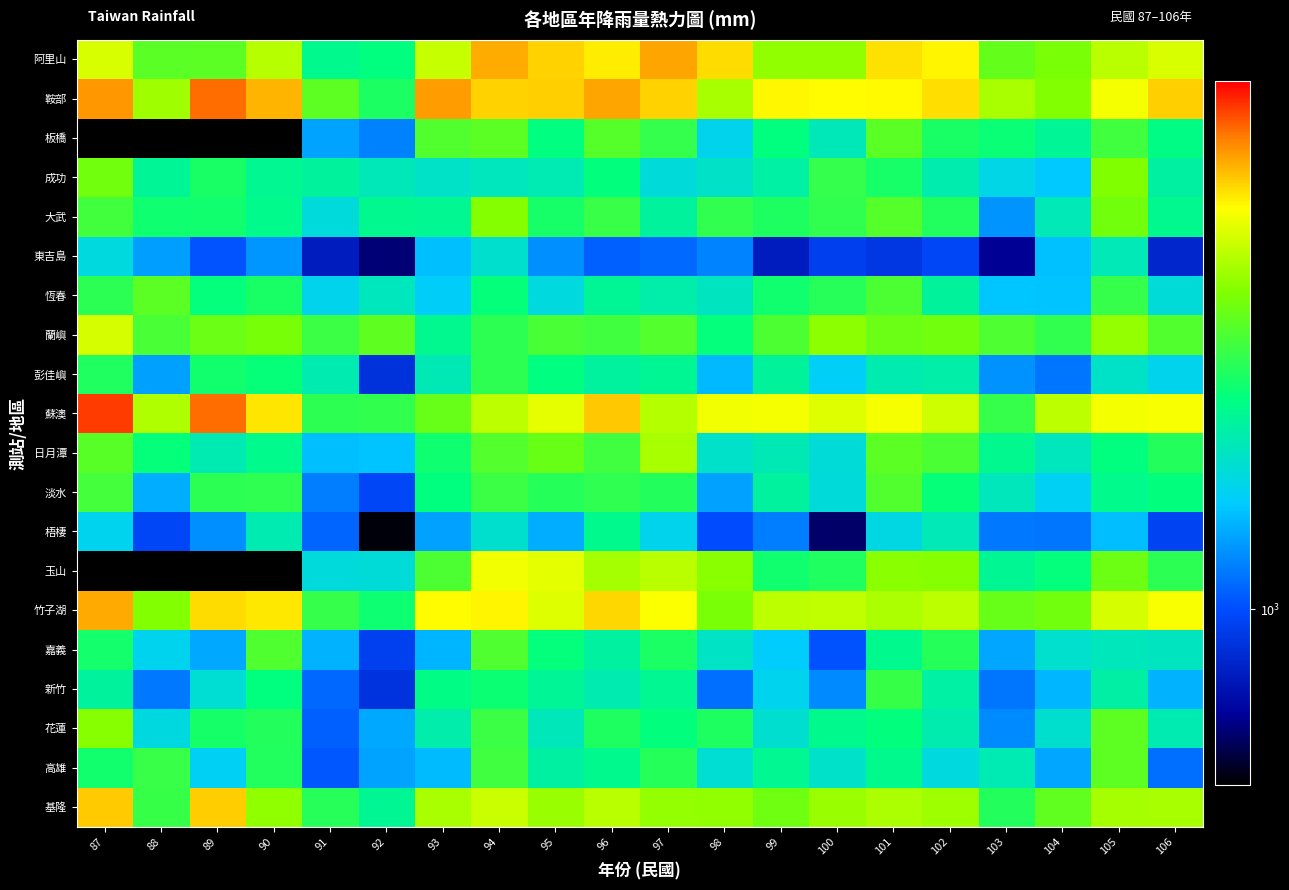

What is the sum of all 蘇澳 values?

88651.7